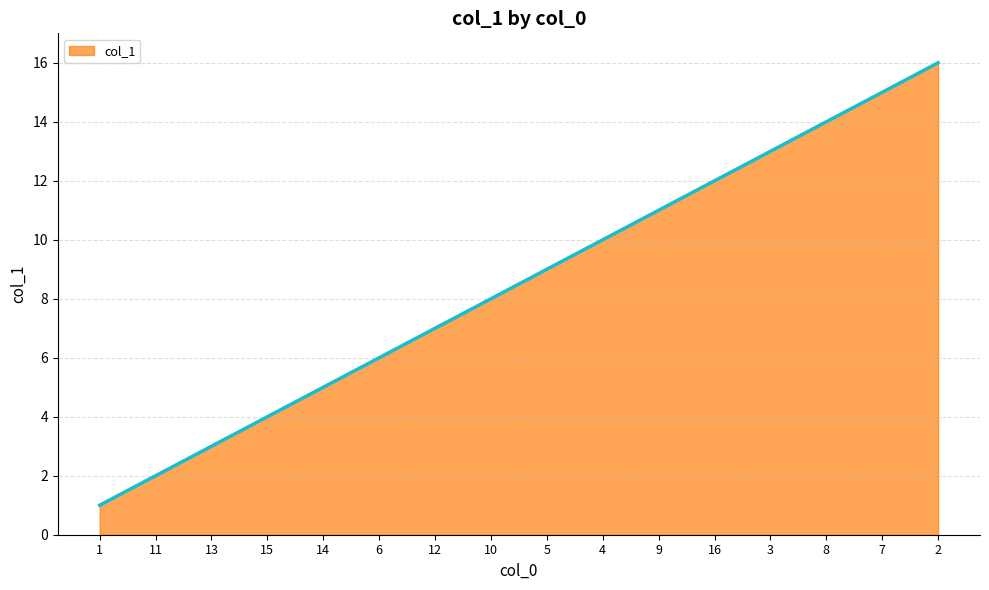

List the labels in order of value, smallest first.

1, 11, 13, 15, 14, 6, 12, 10, 5, 4, 9, 16, 3, 8, 7, 2